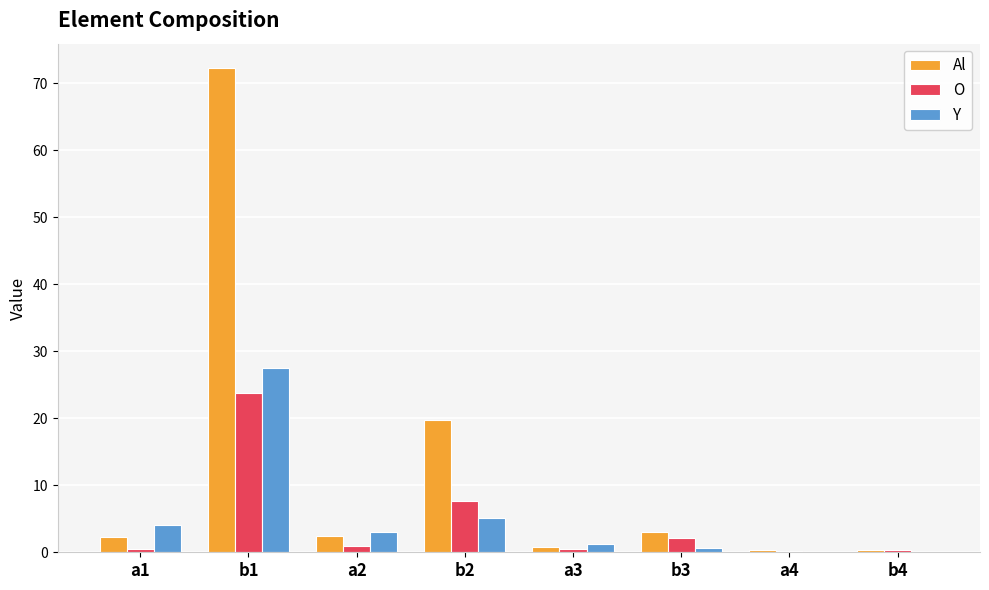

What is the total value across all series at b2?

32.5